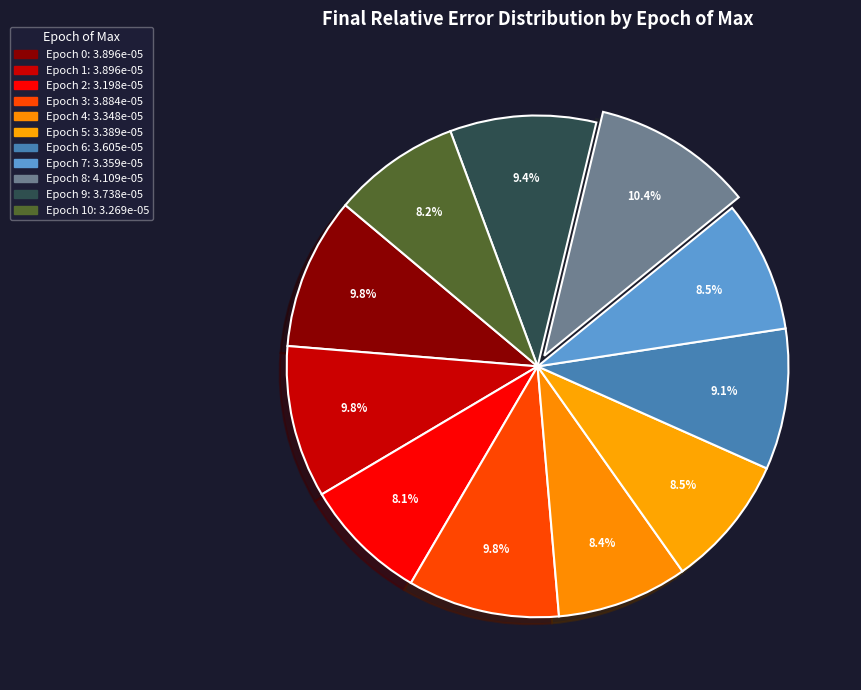

To the nearest percent, what is the difference between the largest and smallest slice percentages?

2%